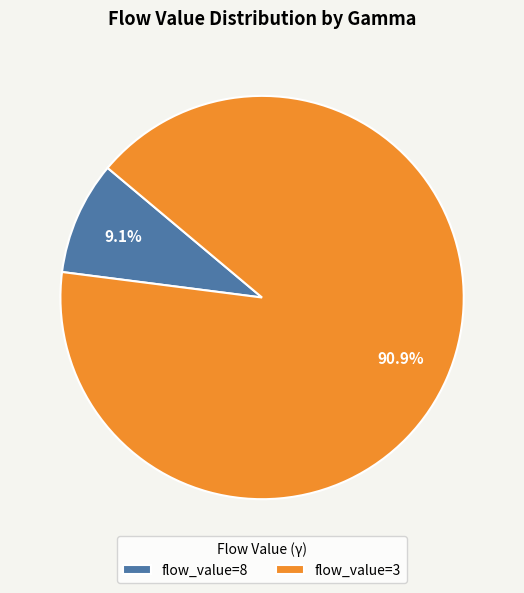

What percentage do flow_value=8 and flow_value=3 together represent?

100.0%